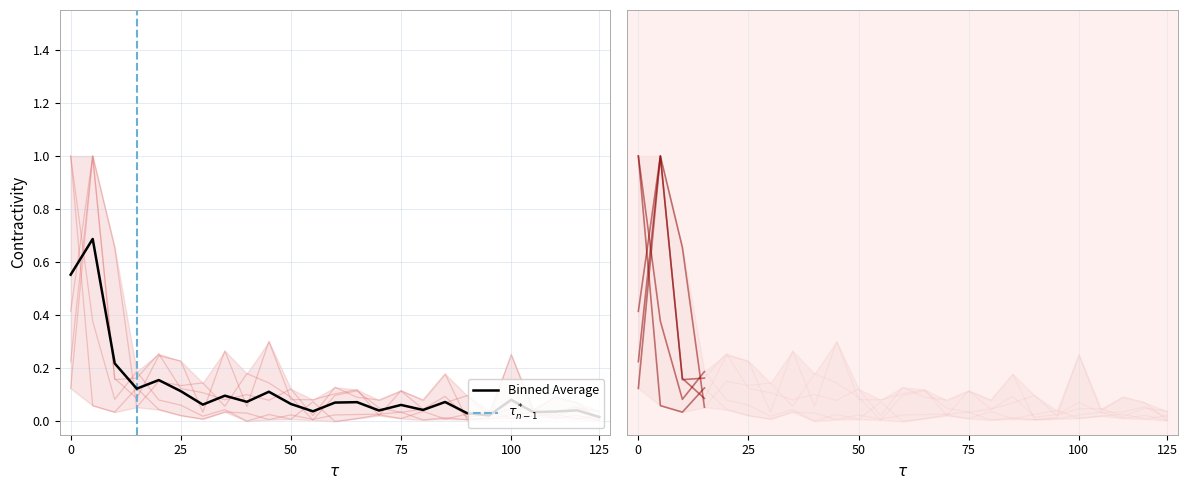

The value of GasFuel at Turkey is 0.1. True or false?

False